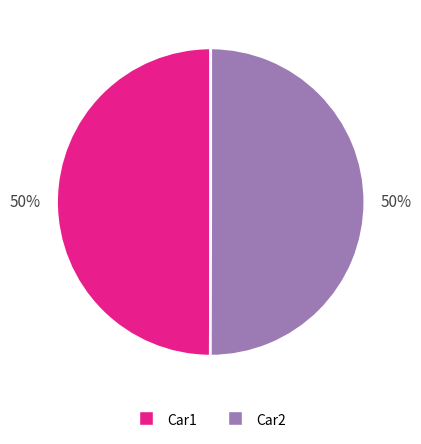

What percentage is the Car2 slice, to the nearest percent?

50%